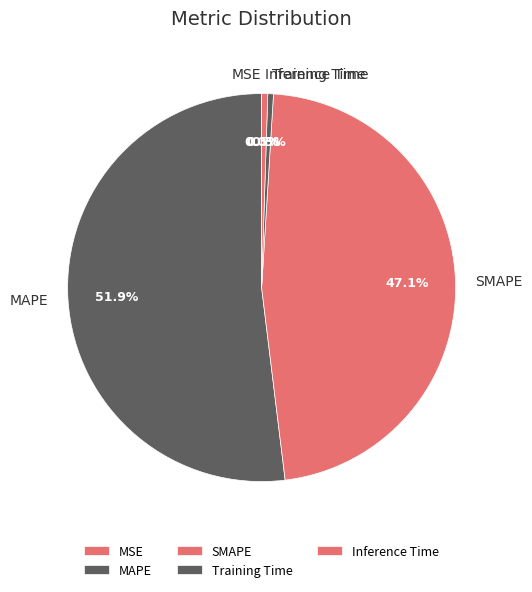

What is the majority slice?

MAPE